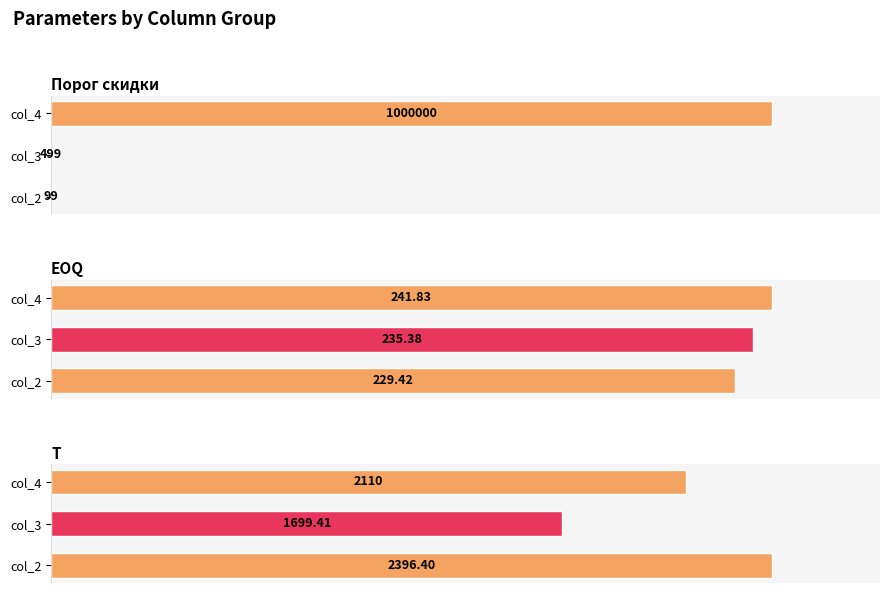

The value of Порог скидки at col_3 is 0.0. True or false?

False